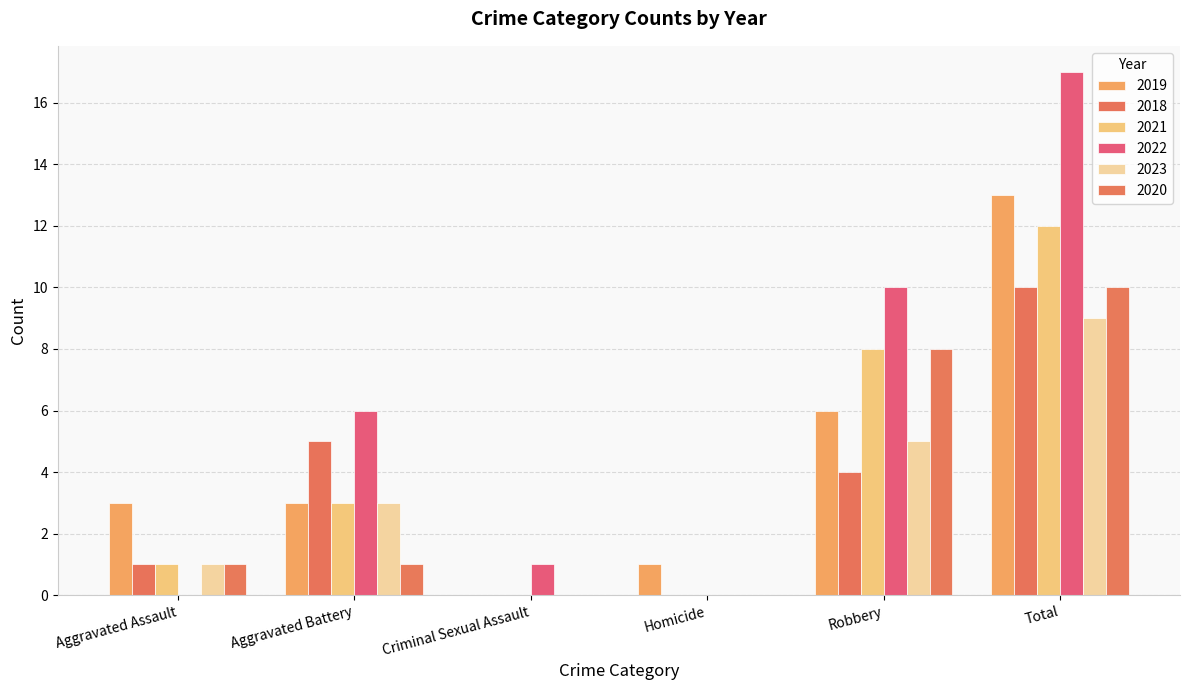

Which series has the largest range (max minus min)?

2022